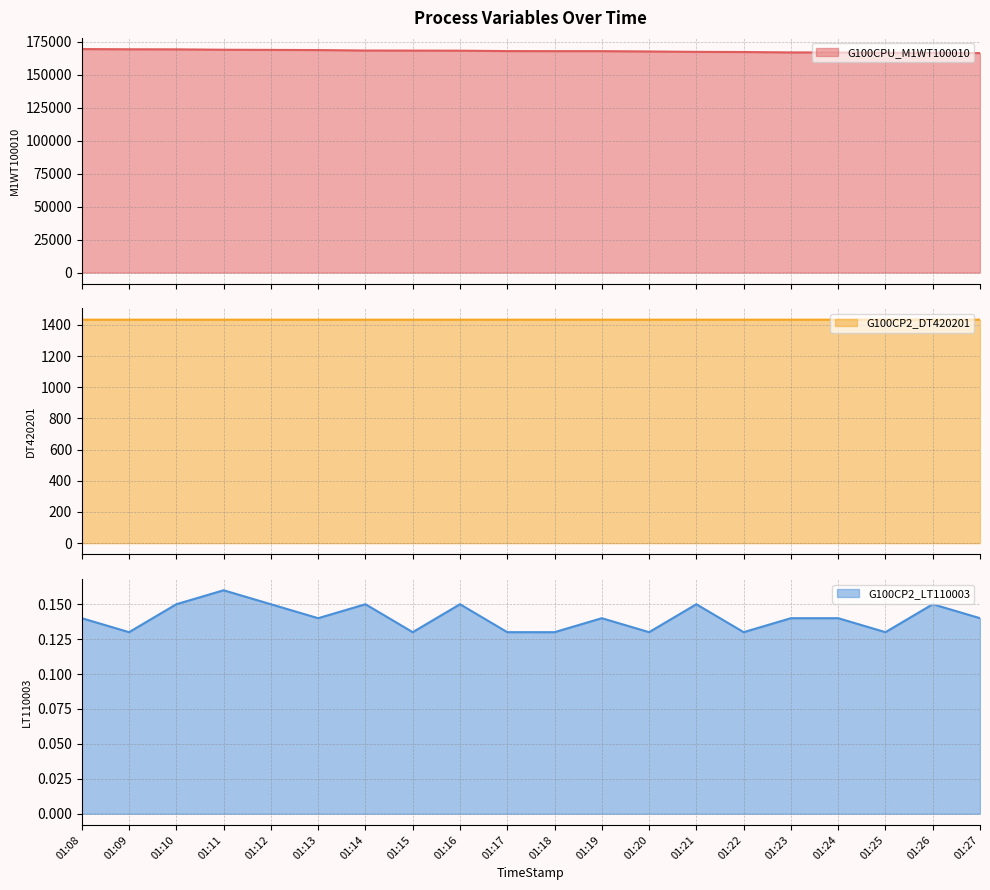

Is it true that G100CPU_M1WT100010 equals 166908.0 at 01:24?

True